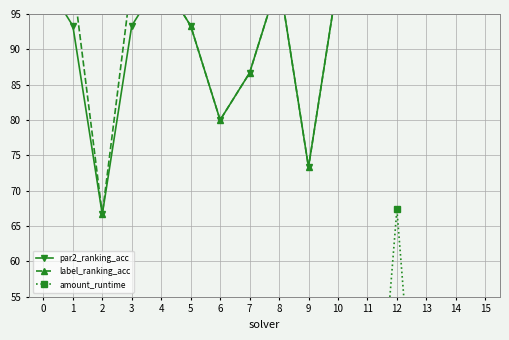

What is the value of the amount_runtime point at the 3rd from the left?

20.6